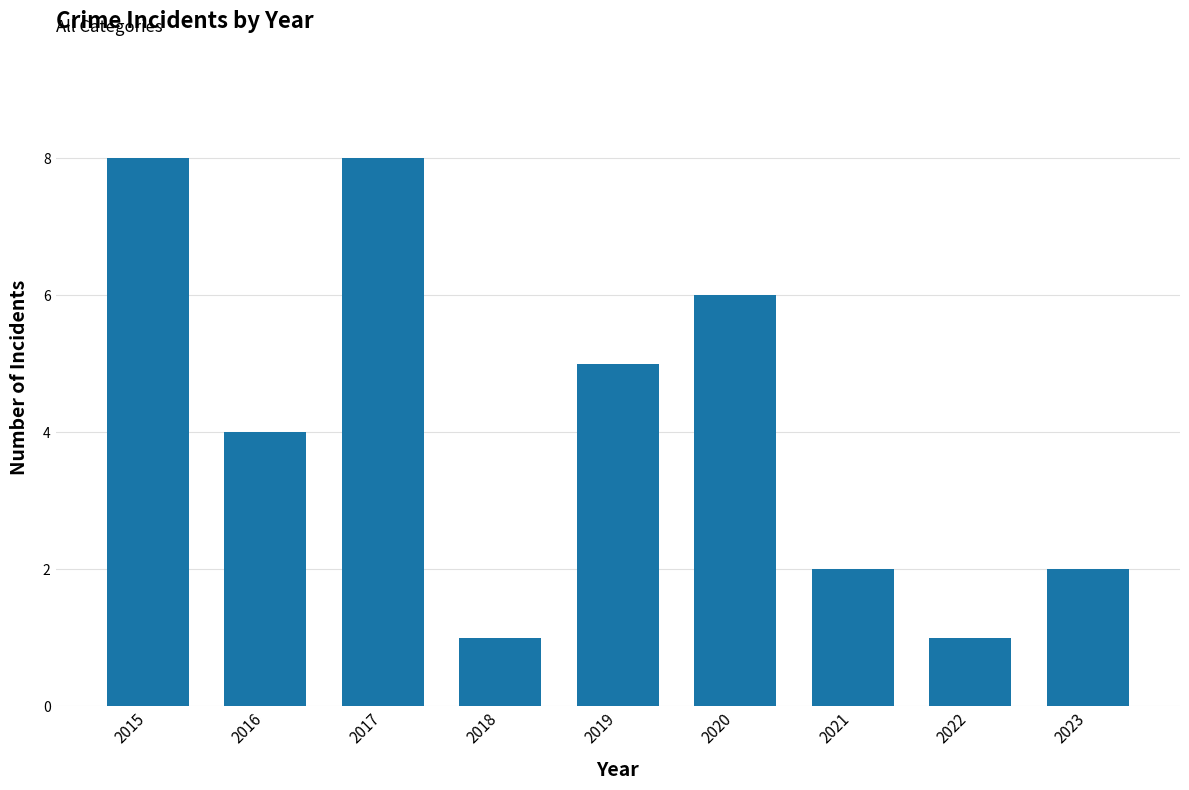

Reading left to right, list all the values displayed in this chart.

8	4	8	1	5	6	2	1	2